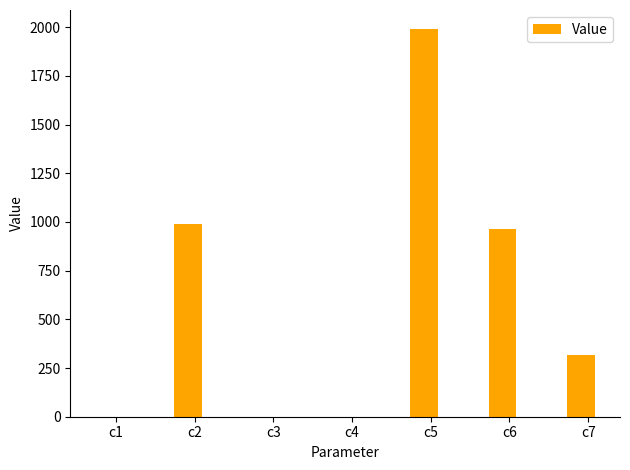

Which category has the highest value across all series?

c5